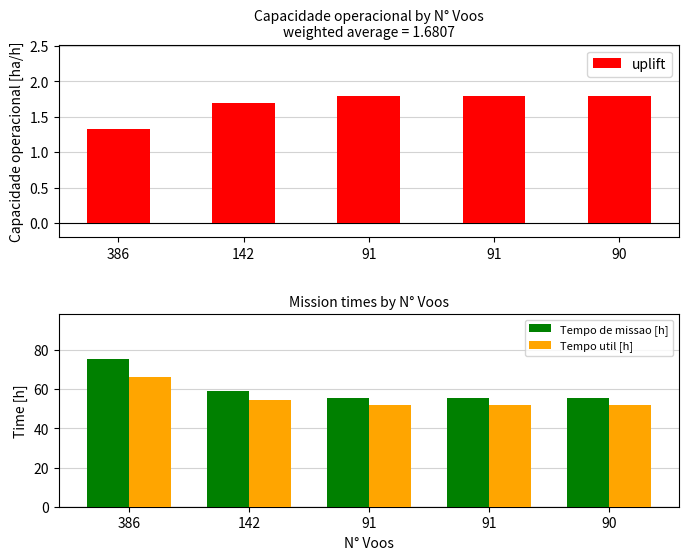

Which series has the largest total across all categories?

Tempo de missao [h]